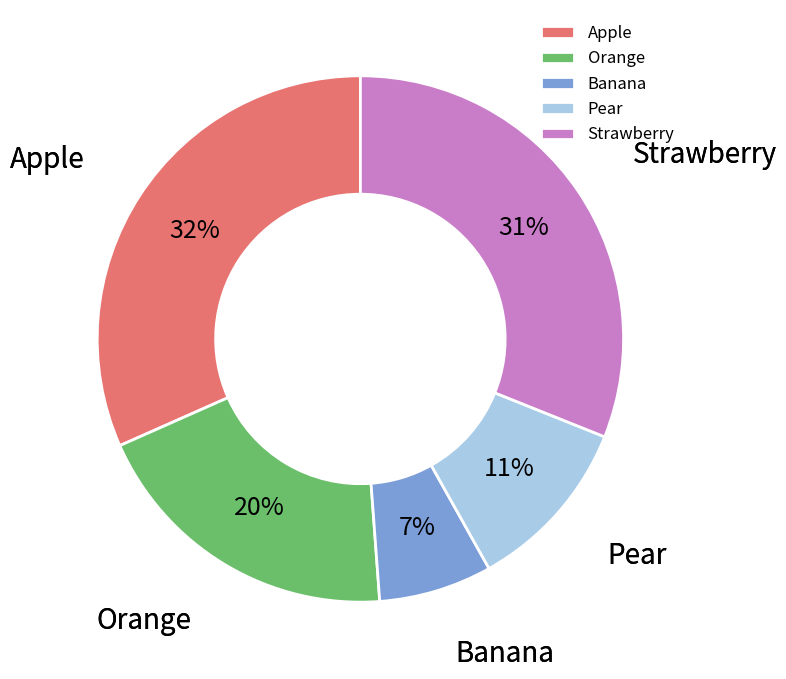

Between Banana and Orange, which is larger?

Orange